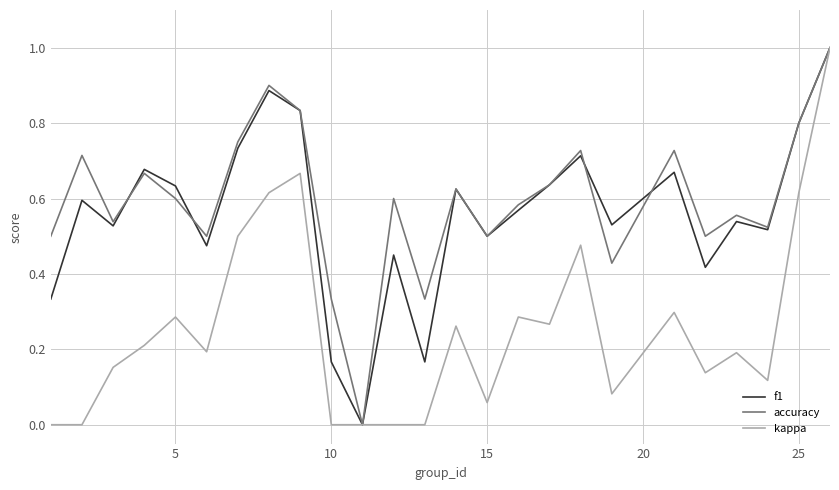

True or false: f1 has more than 0 points higher than both neighbors.

True